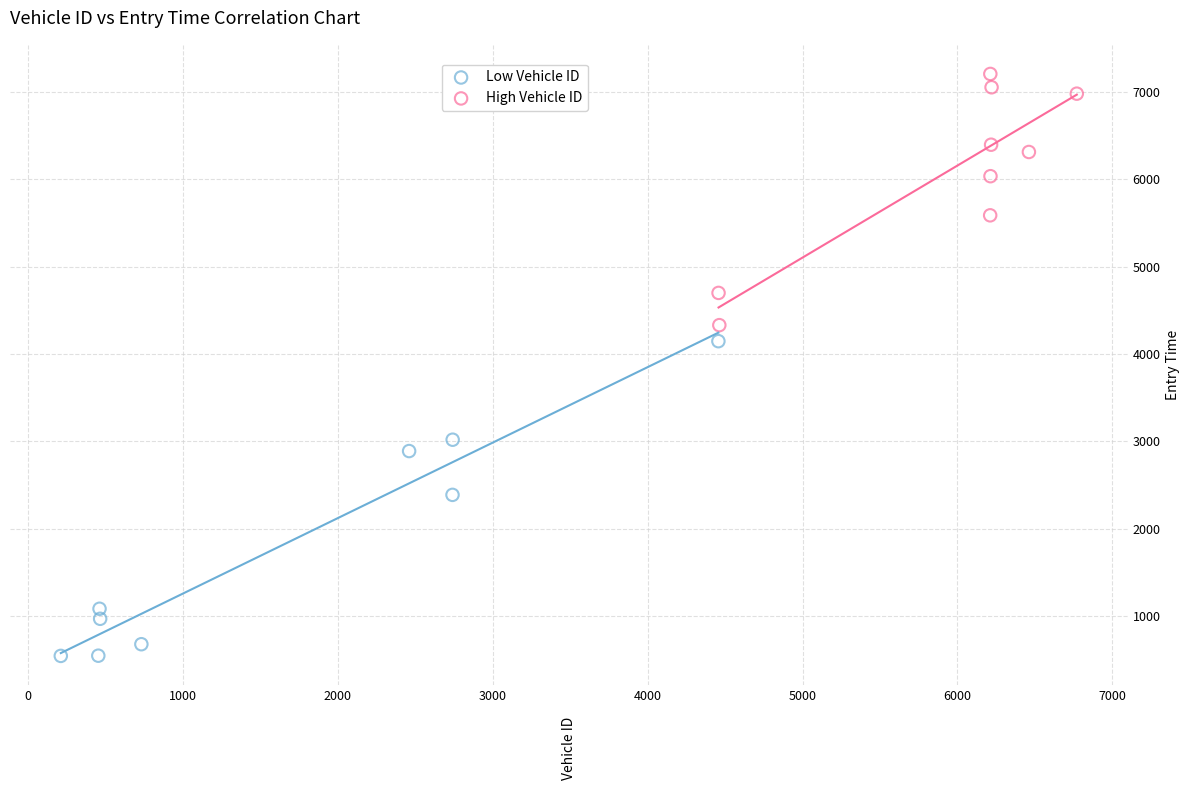

What are all the series names shown in the legend?

Low Vehicle ID, High Vehicle ID